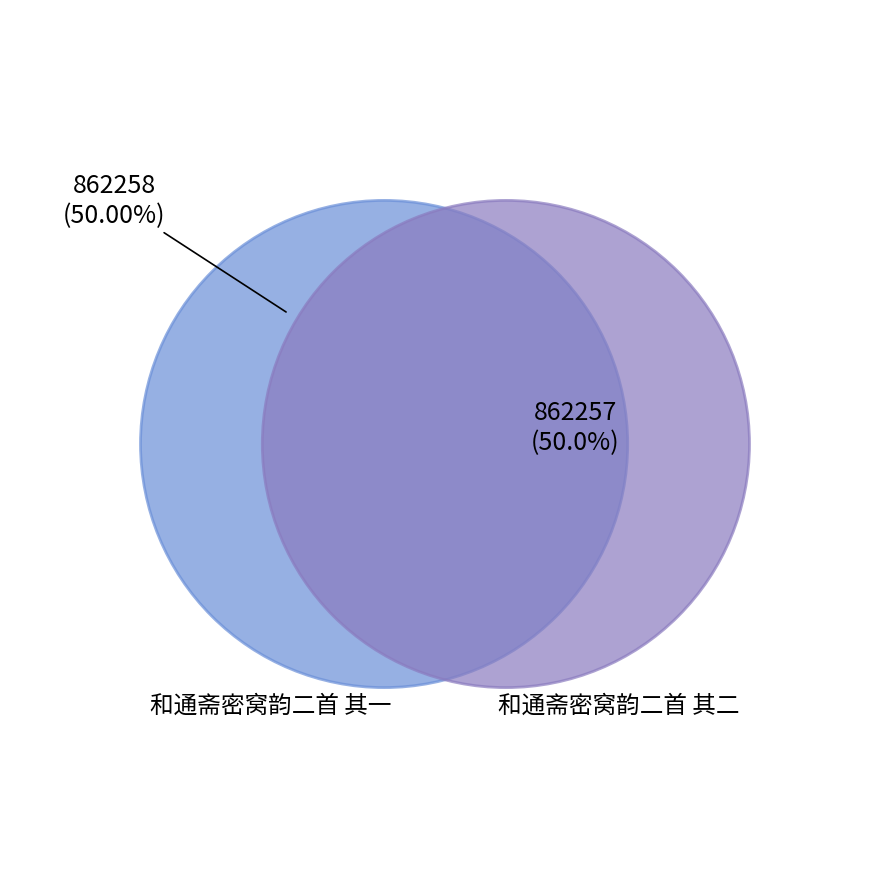

How many slices are in this pie chart?

2